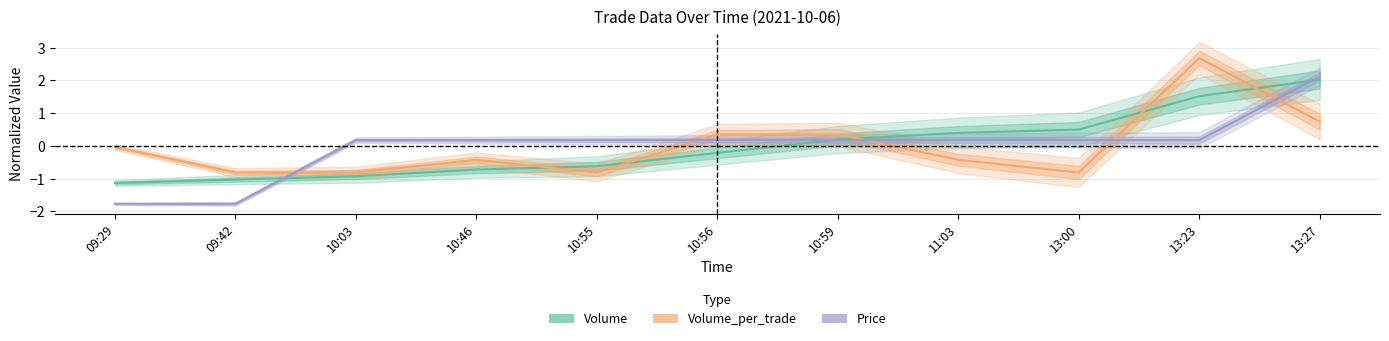

Is it true that Volume_per_trade equals -1.4 at 10:03?

False